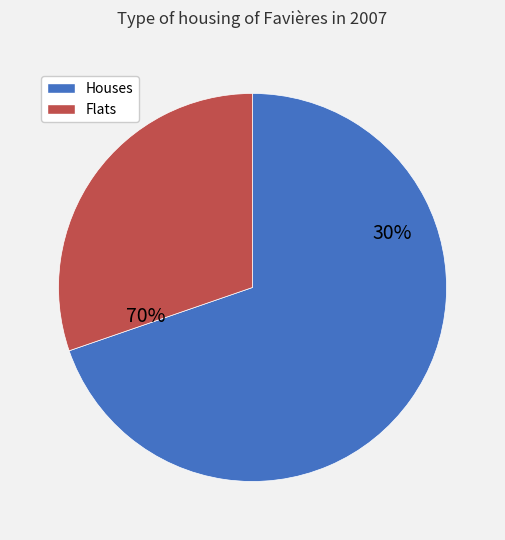

Does 109/12/30 represent more than half of the total?

No